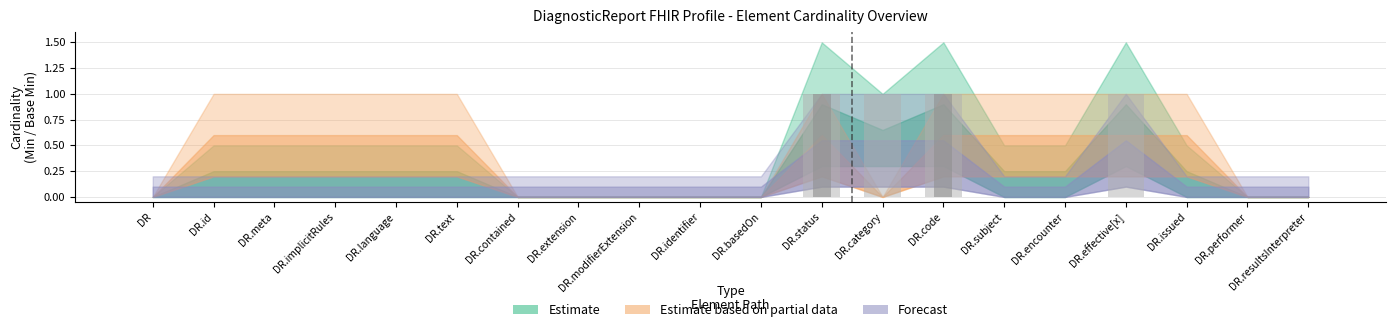

Is the value of Forecast at DiagnosticReport.subject greater than the value of Estimate based on partial data at DiagnosticReport.encounter?

No